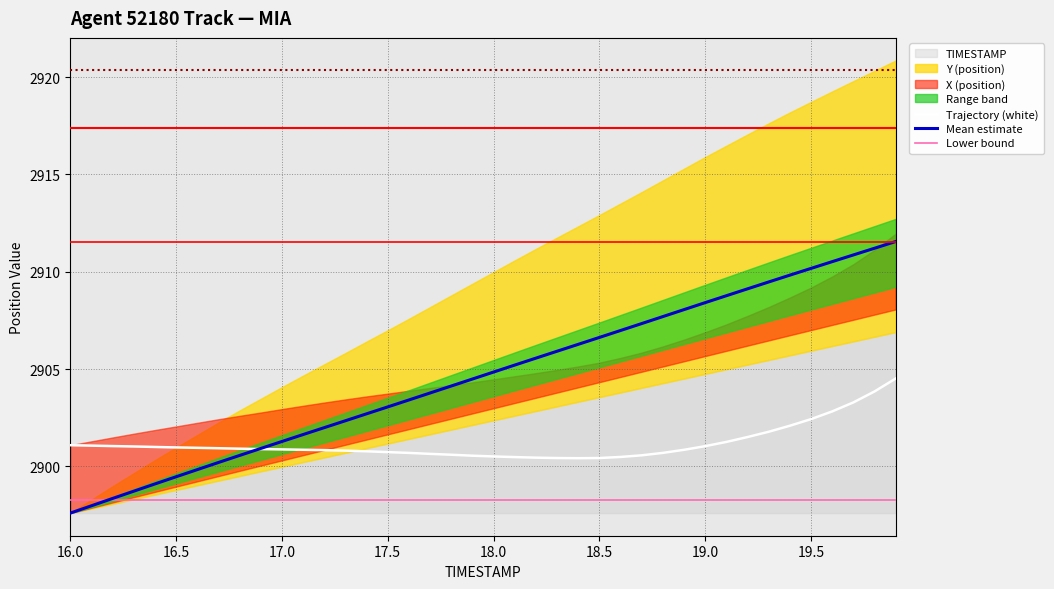

True or false: Trajectory (white) has a value of 2901.1 at 16.0.

True